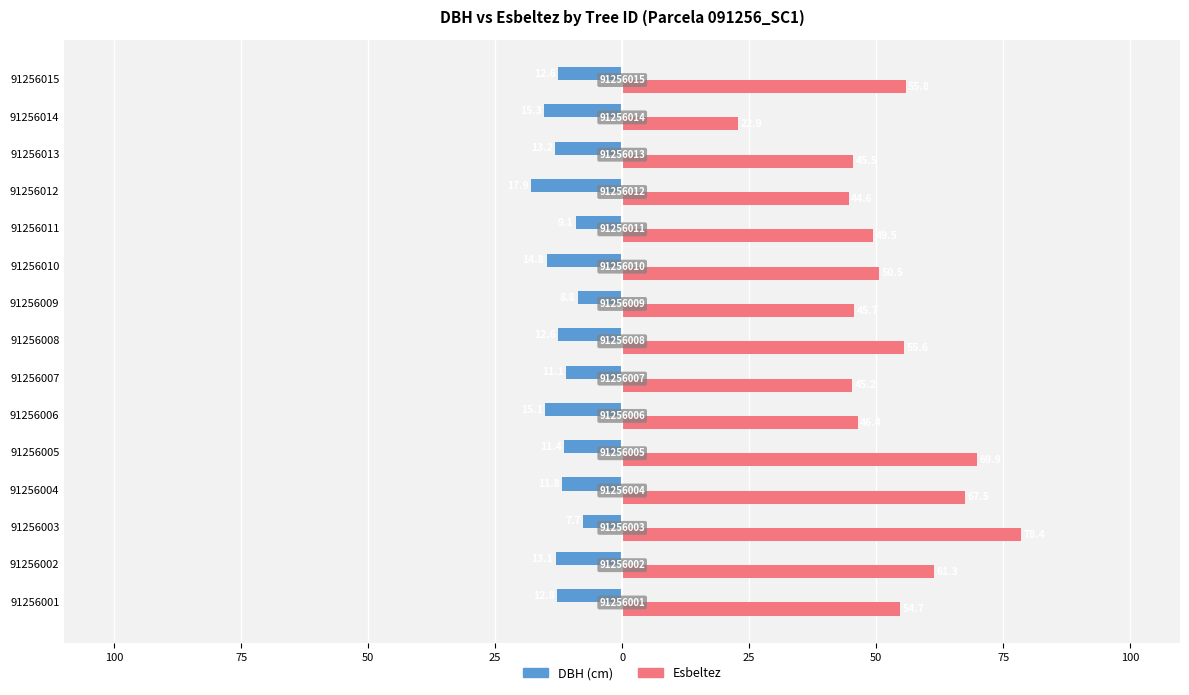

Reading left to right, extract all data points from this chart.

dbh: -12.8	-13.1	-7.7	-11.8	-11.4	-15.1	-11.1	-12.6	-8.8	-14.8	-9.1	-17.9	-13.2	-15.3	-12.6
esbeltez: 54.7	61.3	78.4	67.5	69.9	46.4	45.2	55.6	45.7	50.5	49.5	44.6	45.5	22.9	55.8